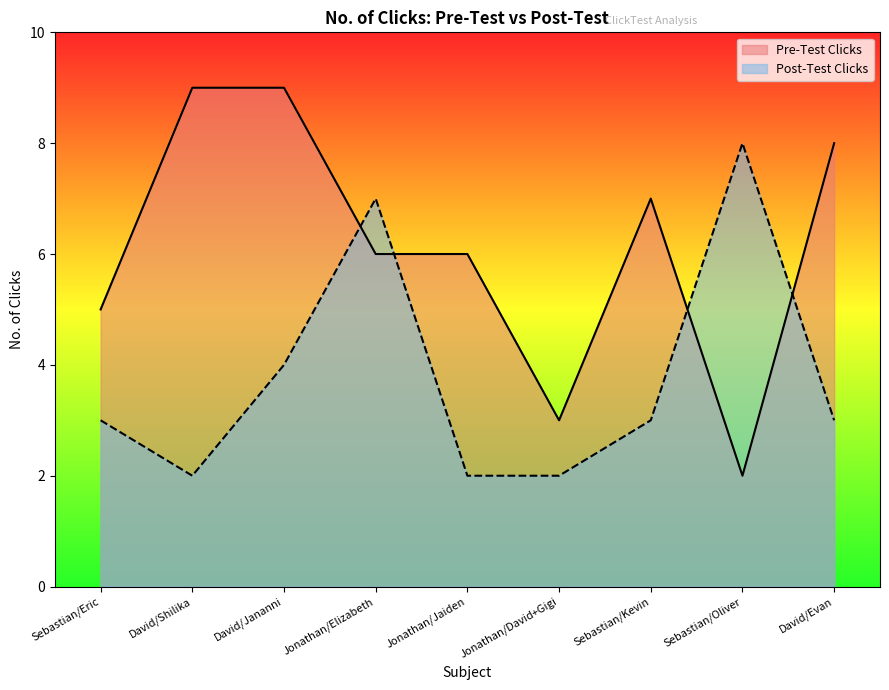

True or false: Post-Test Clicks has a value of 4 at David/Jananni.

True